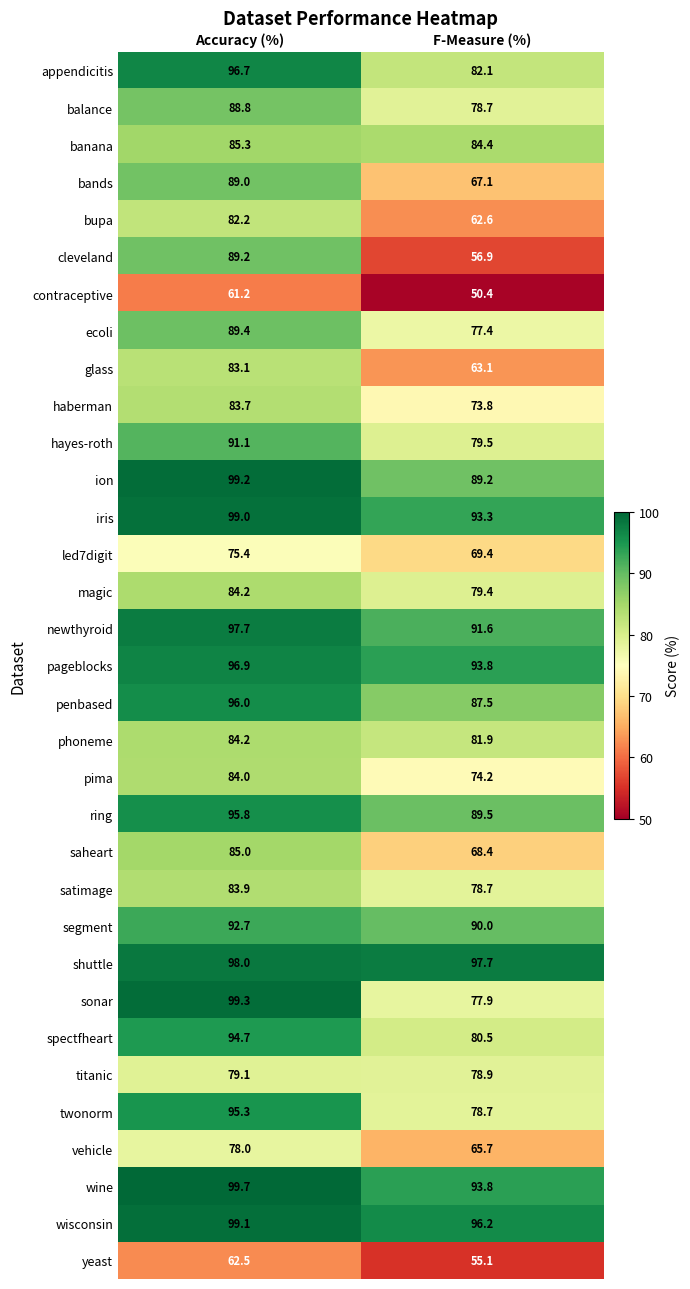

What is the maximum value shown in the chart?

99.7